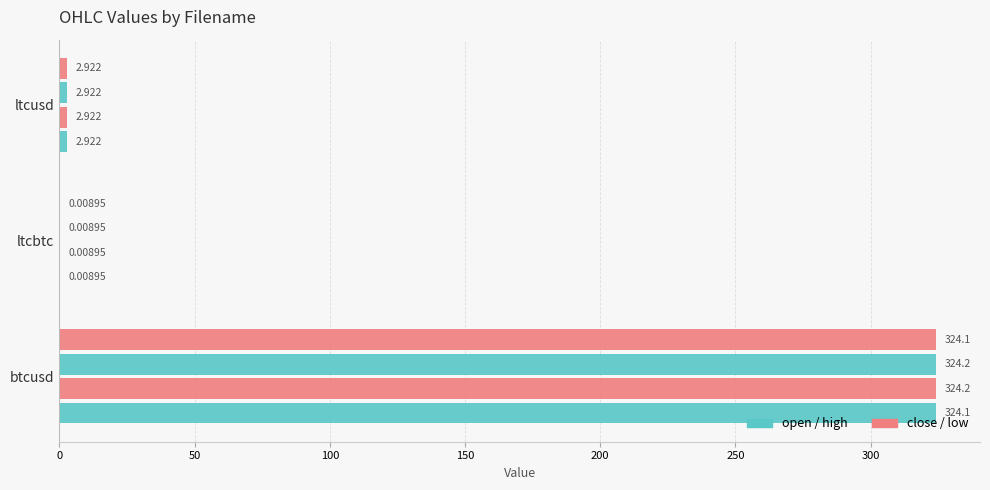

How many distinct data groups are displayed?

4